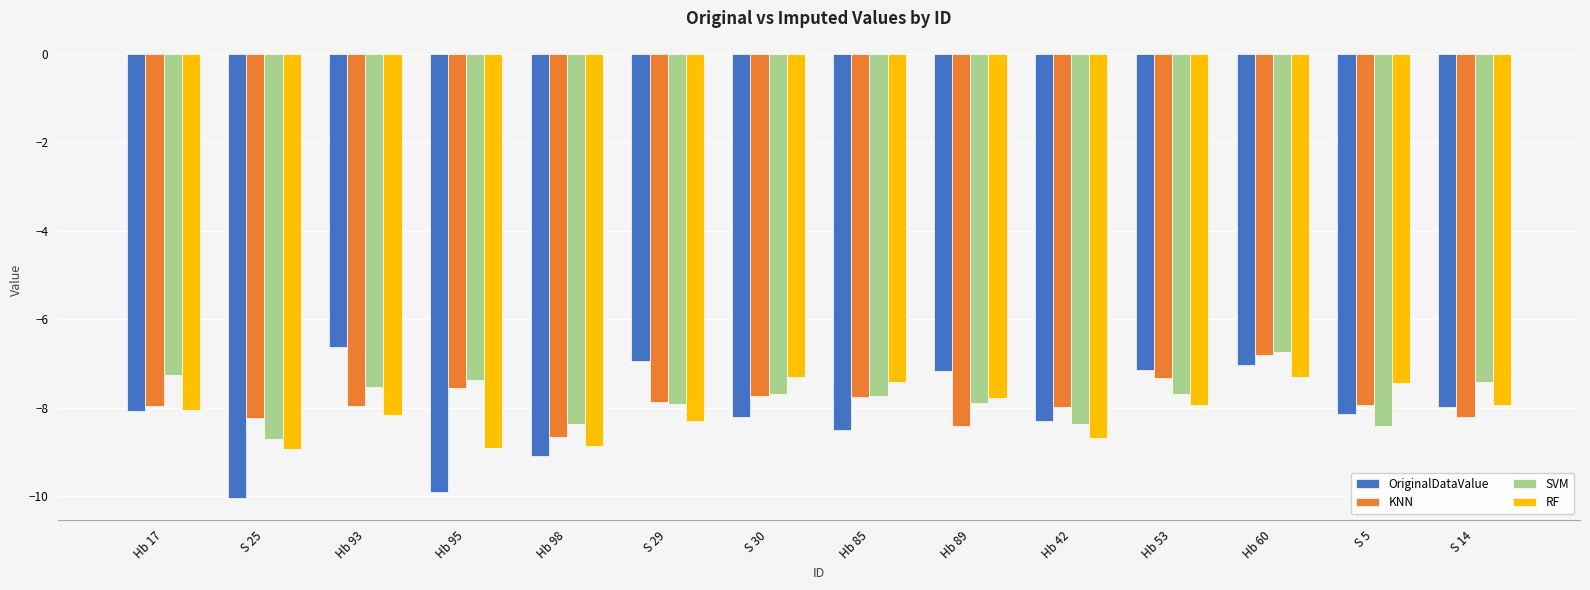

How many series are shown in this chart?

4